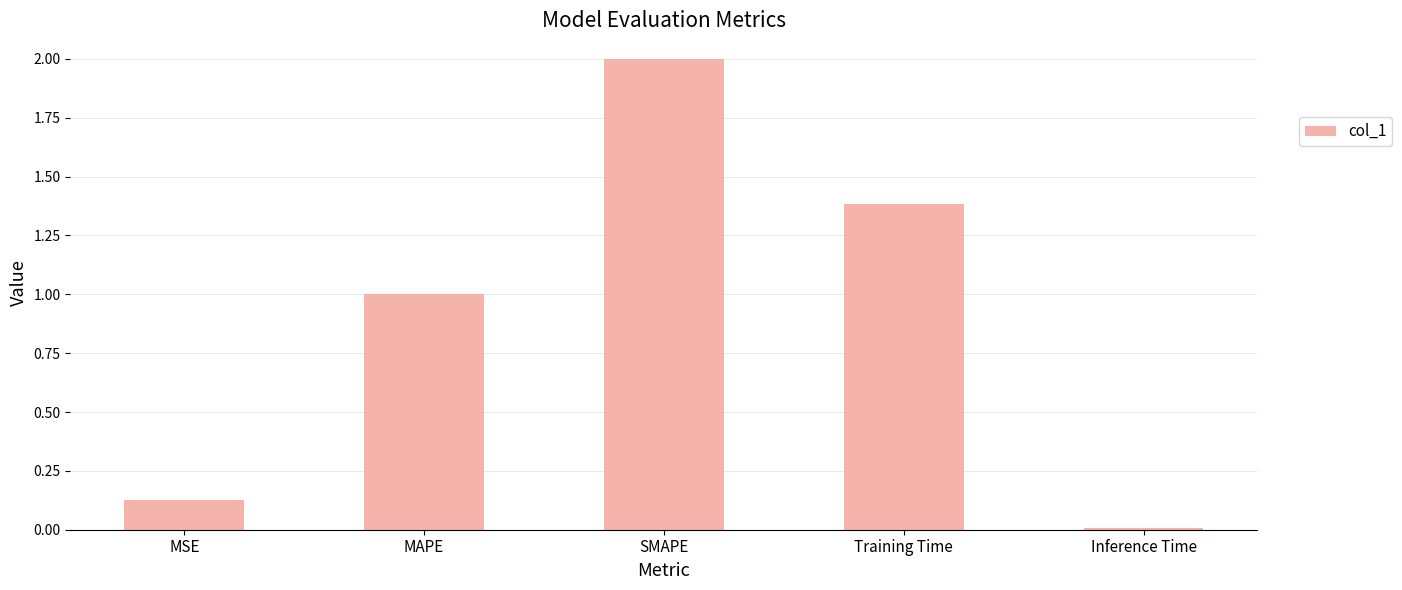

Which label corresponds to the largest value in the chart?

SMAPE